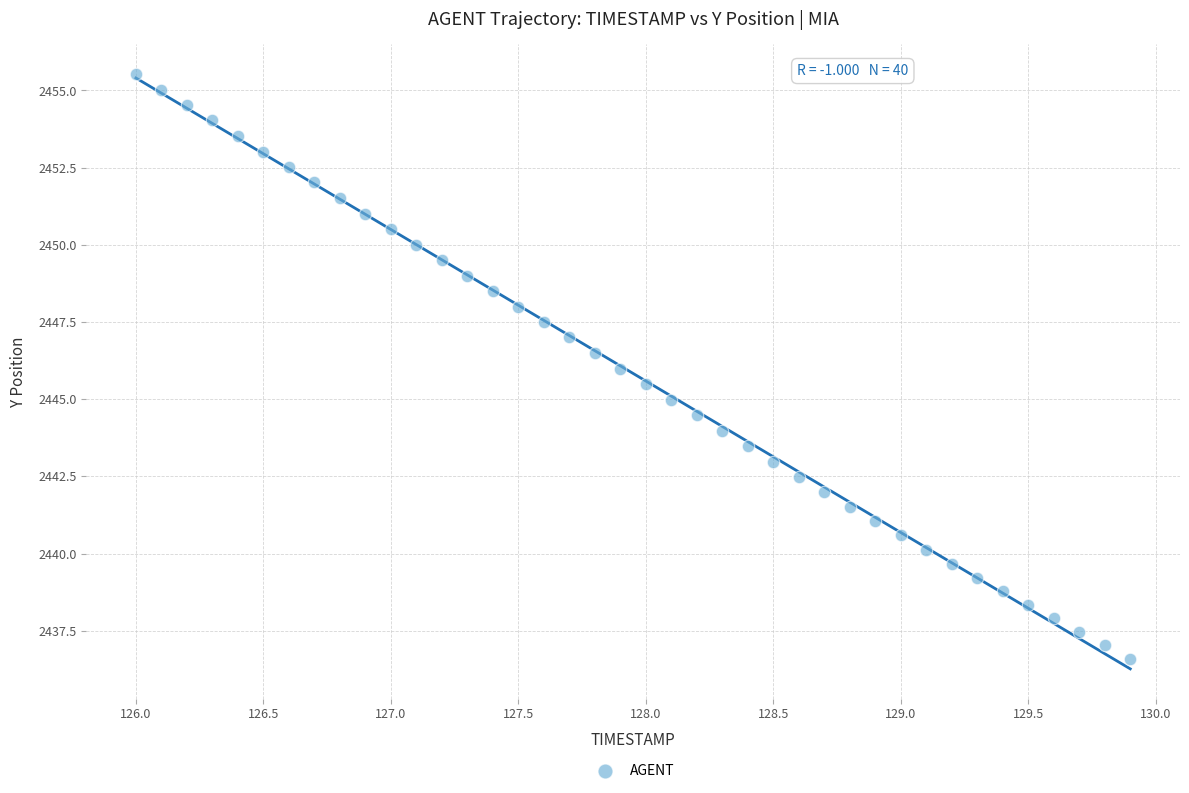

What is the range of Y values (max minus min)?

18.9